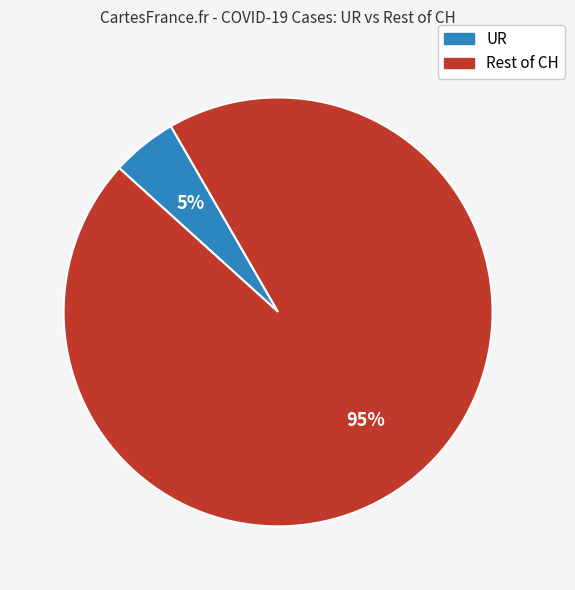

To the nearest percent, what is the difference between the largest and smallest slice percentages?

90%